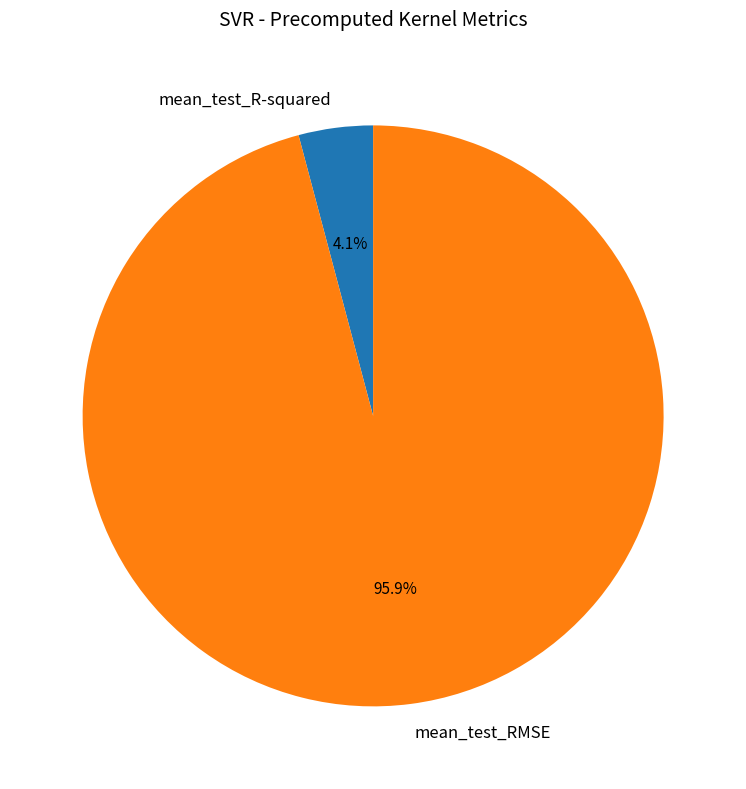

How many segments does this pie chart have?

2